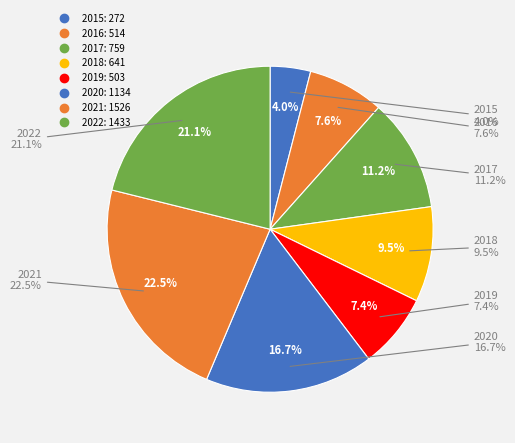

To the nearest percent, what is the combined percentage of 2016 and 2015?

12%